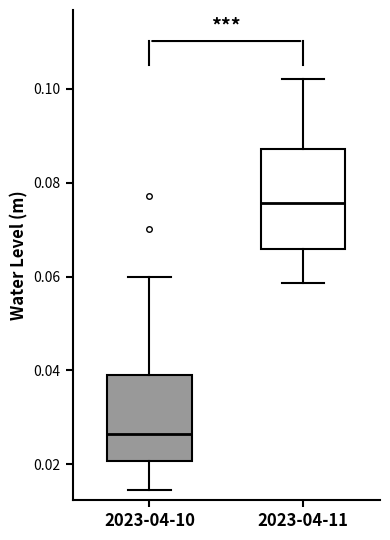

Where does the median line of the box for 2023-04-10 sit on the y-axis? The values are not printed on the chart, so give them approximately, as read against the axis.

0.026